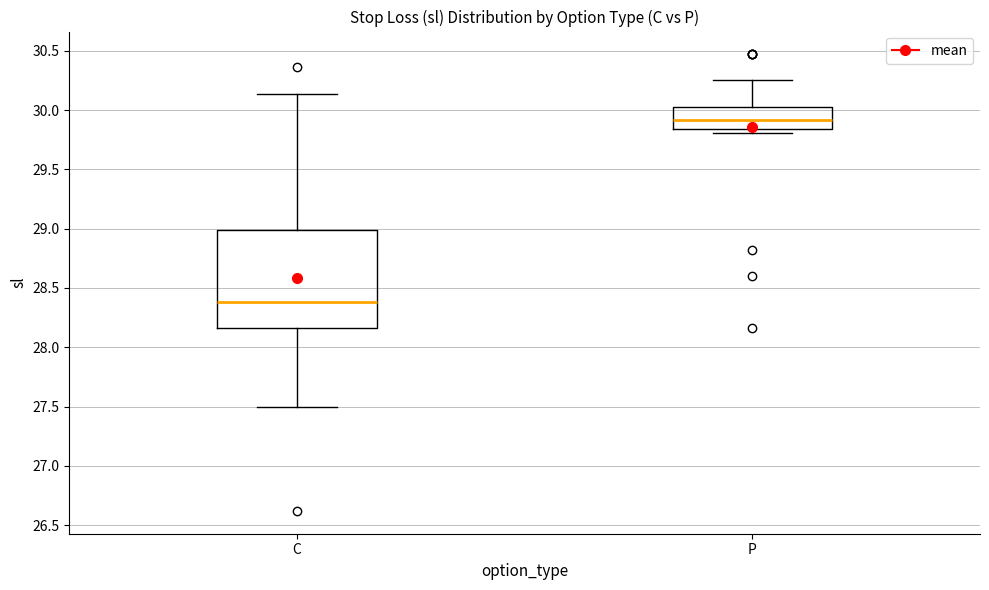

Reading left to right, read every box against the y-axis: the position of its median line, the range the box covers, and the ends of its whiskers. The values are not printed on the chart, so give them approximately, as read against the axis.

C: median 28.40, box 28.15 to 29.00, whiskers 27.50 to 30.15
P: median 29.90, box 29.85 to 30.05, whiskers 29.80 to 30.25